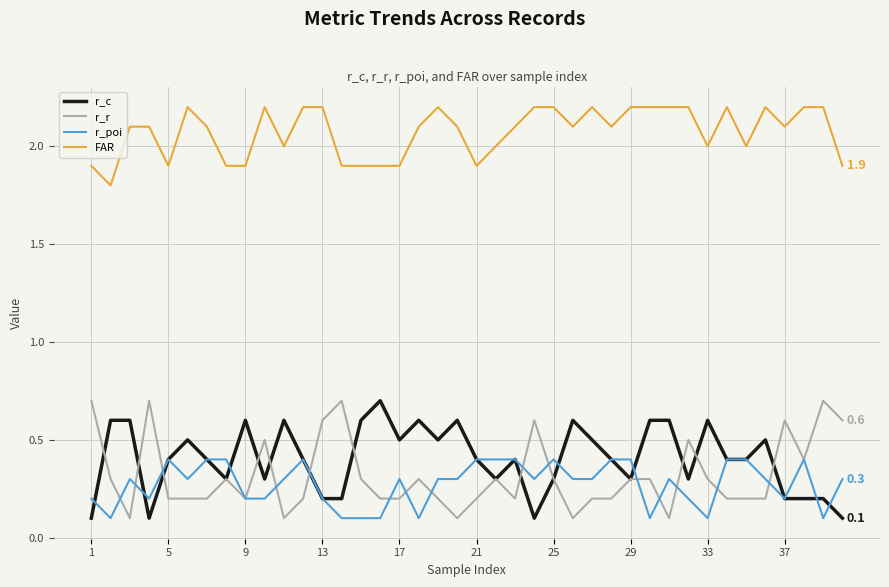

Count the r_c values in the range 0 to 1.

40